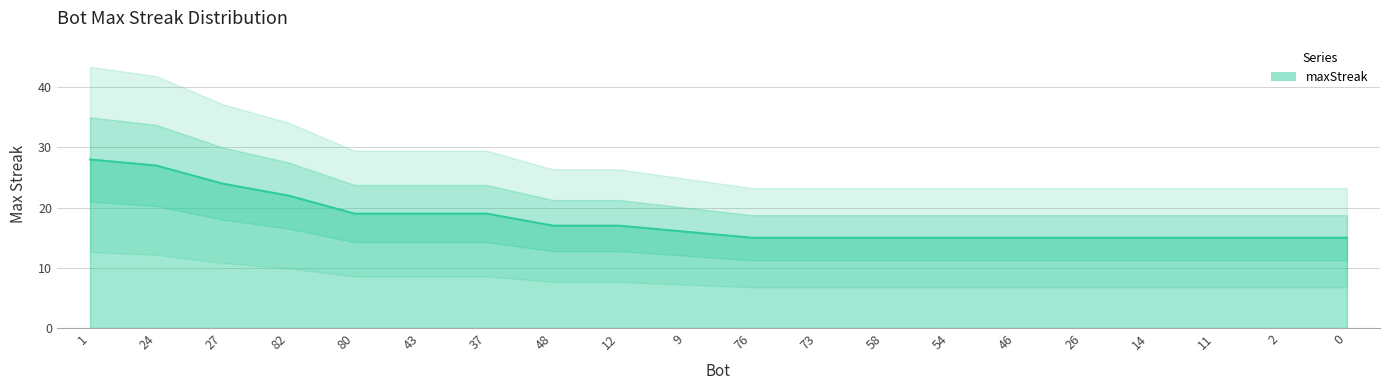

Is it true that the value at 0 is 6?

False